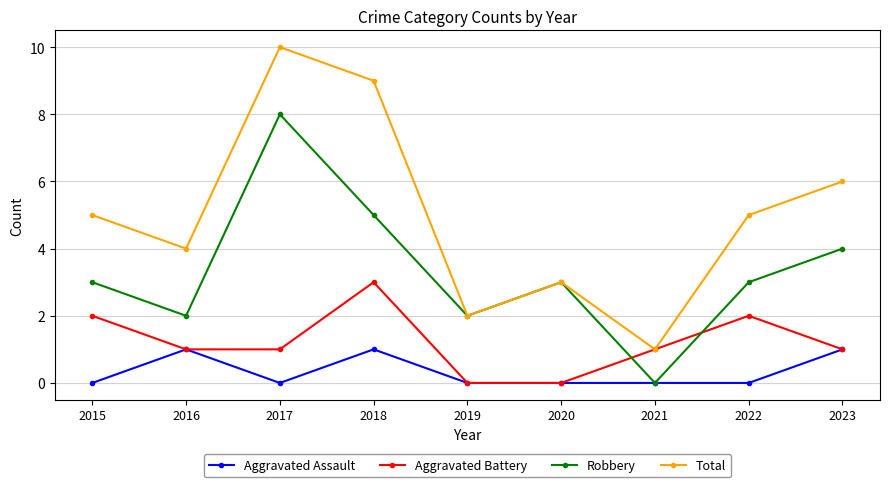

Count the Robbery values in the range 2 to 4.

6